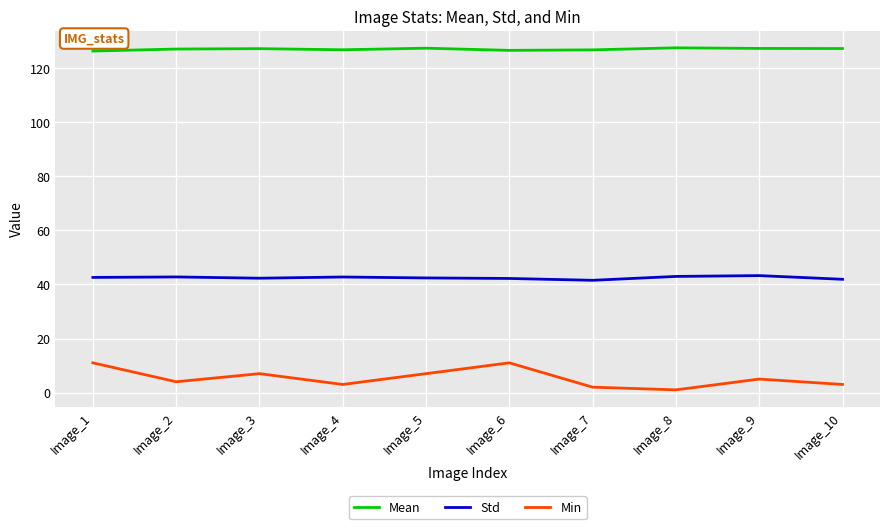

The value of Std at Image_10 is 41.9. True or false?

True